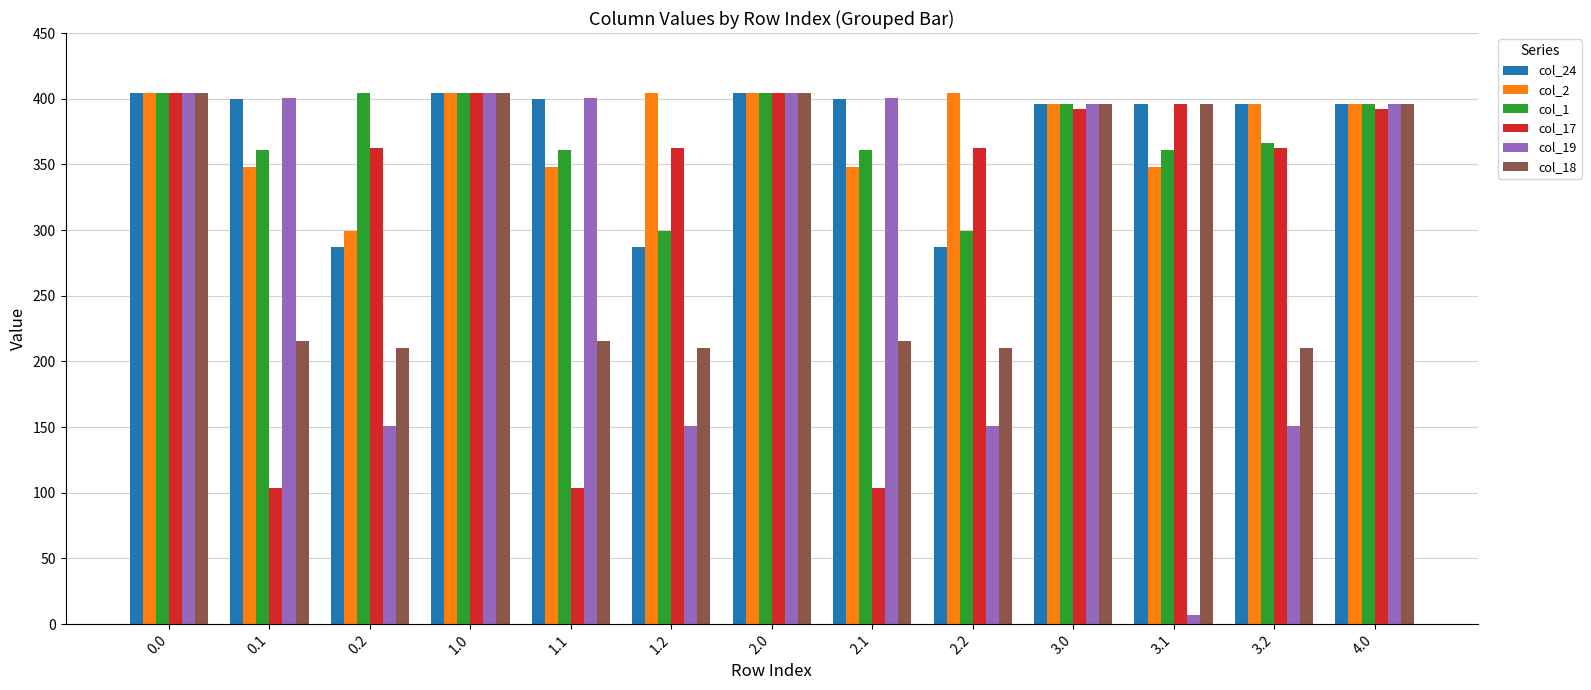

What is the total value across all series at 0.2?

1713.7